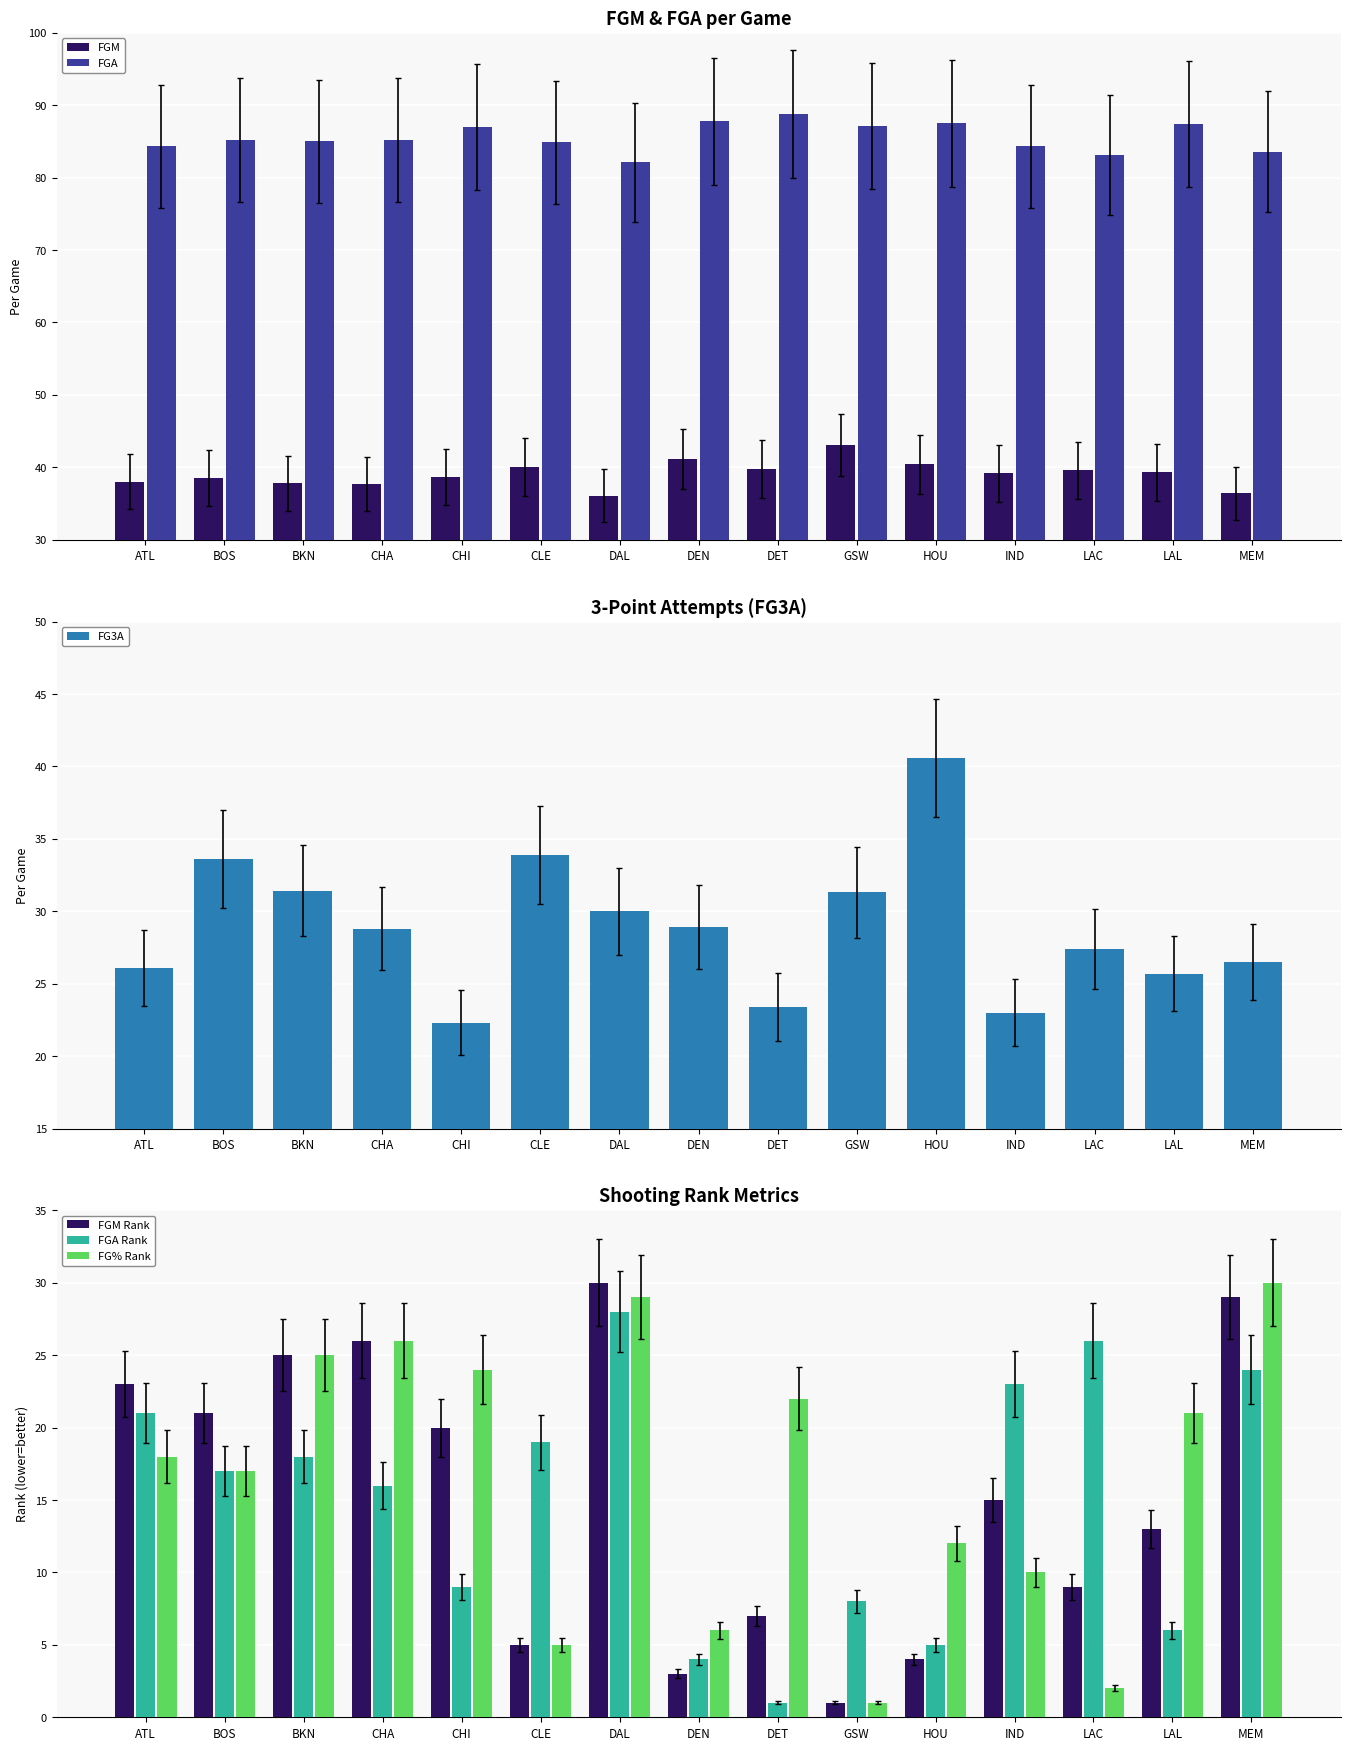

What are all the series names shown in the legend?

FGM, FGA, FG3A, FGM Rank, FGA Rank, FG% Rank